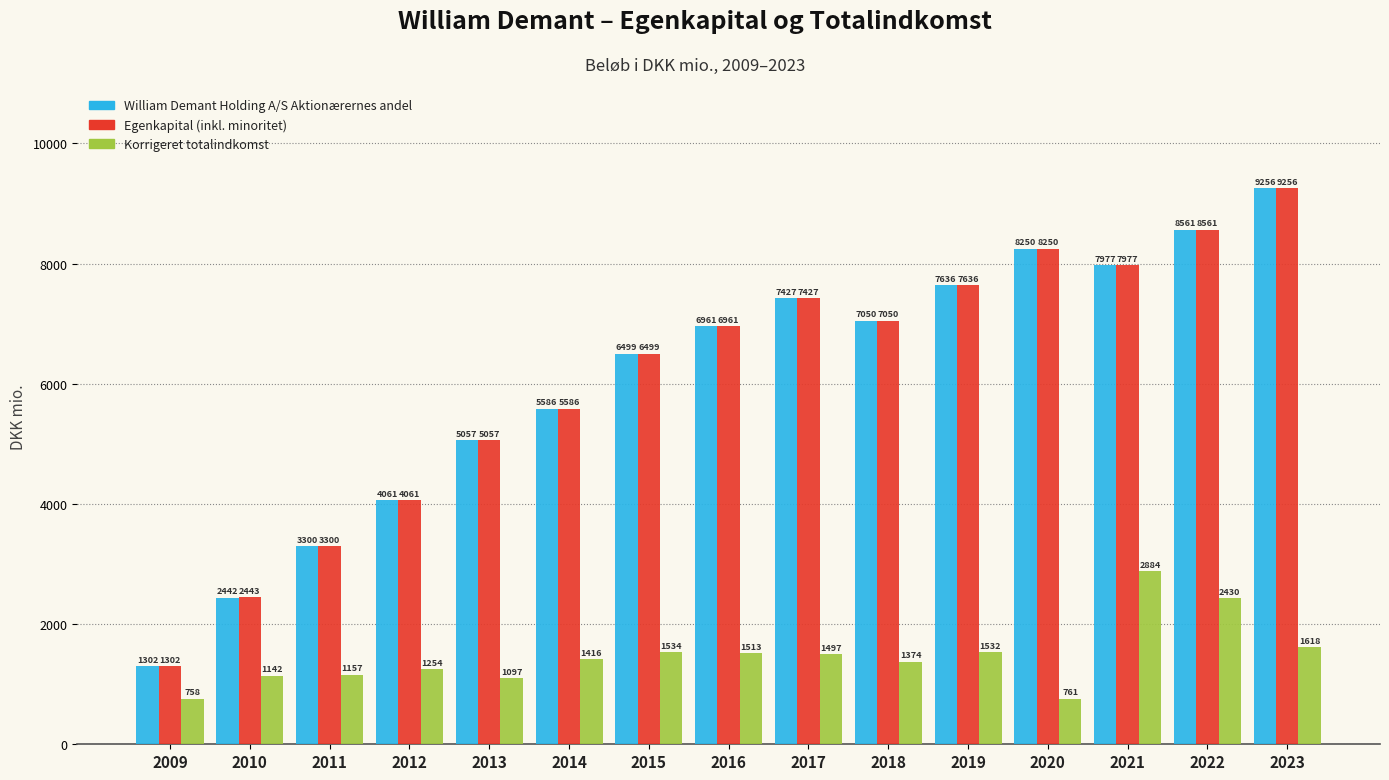

True or false: Korrigeret totalindkomst has a value of 1374.0 at 2018.

True